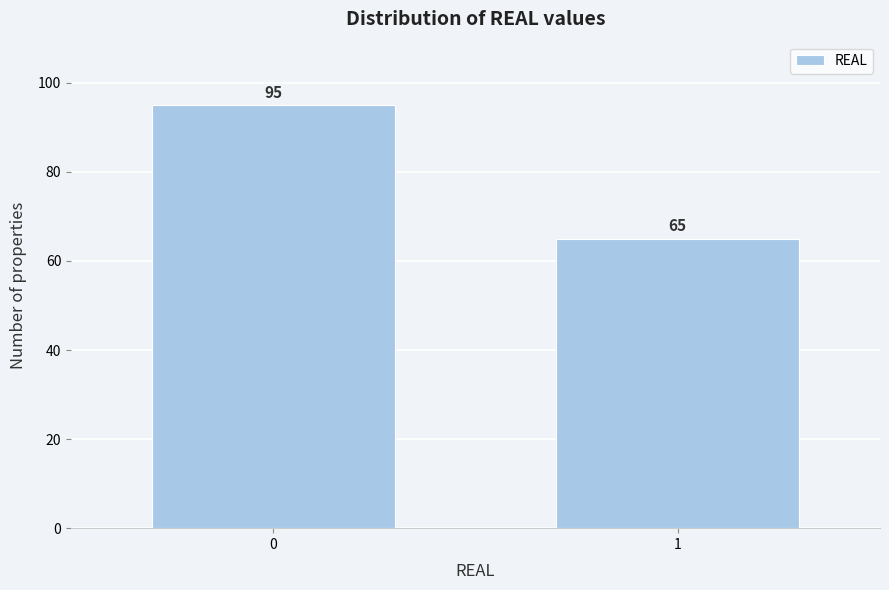

Reading right to left, list all the values displayed in this chart.

65	95